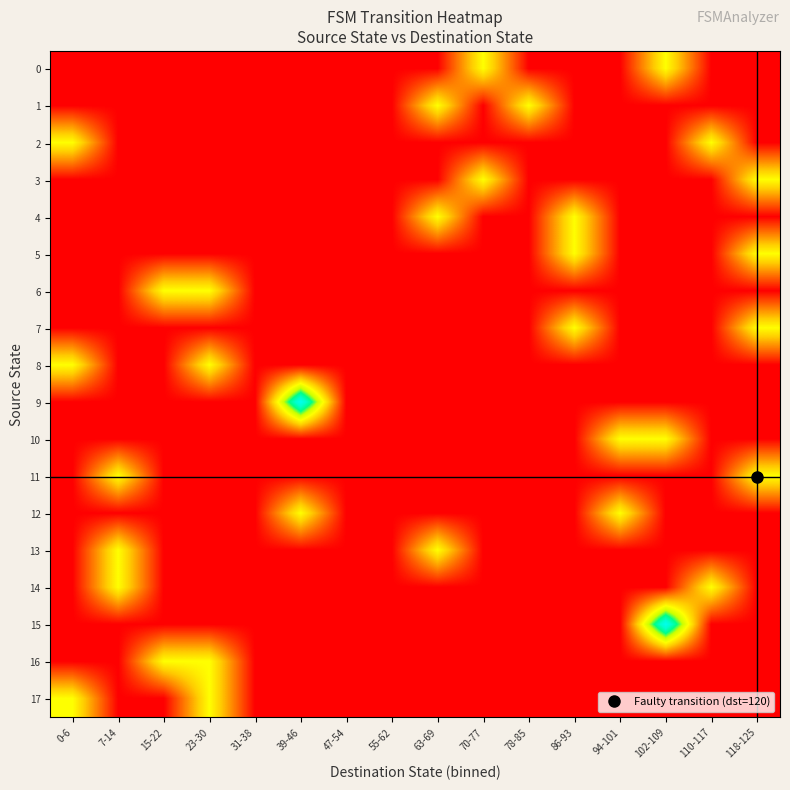

How many data points does each series have?

16